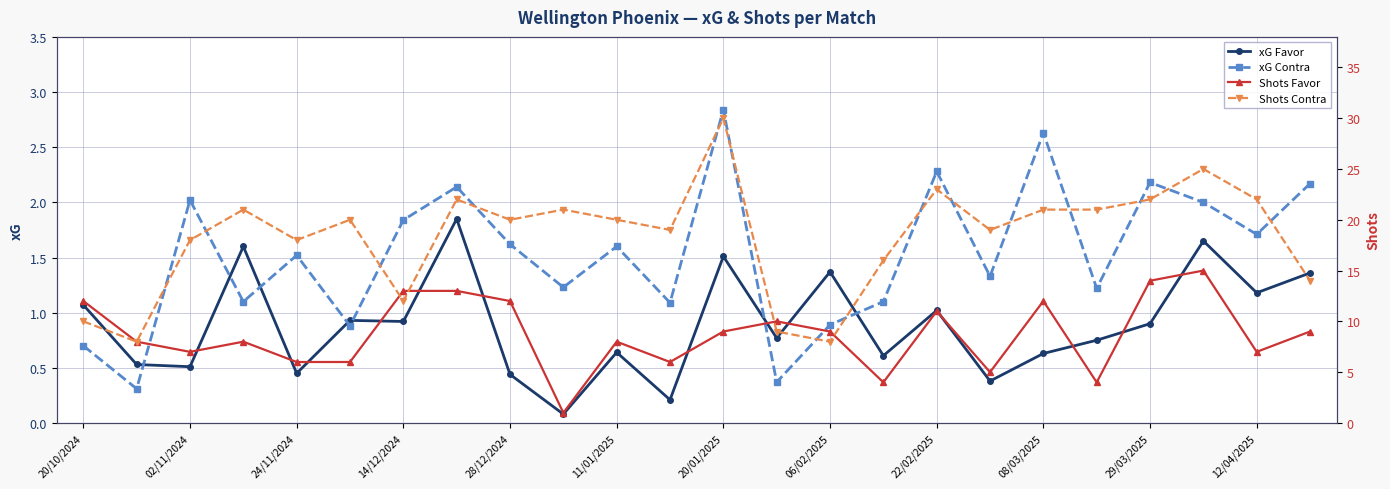

True or false: xG Contra and xG Favor intersect in this chart.

True